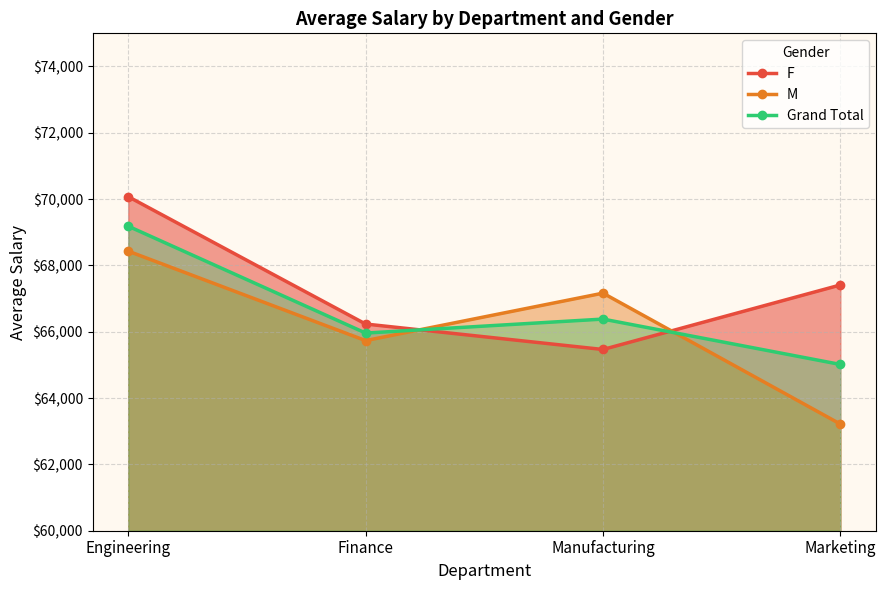

How many intersections are there between Grand Total and F?

2